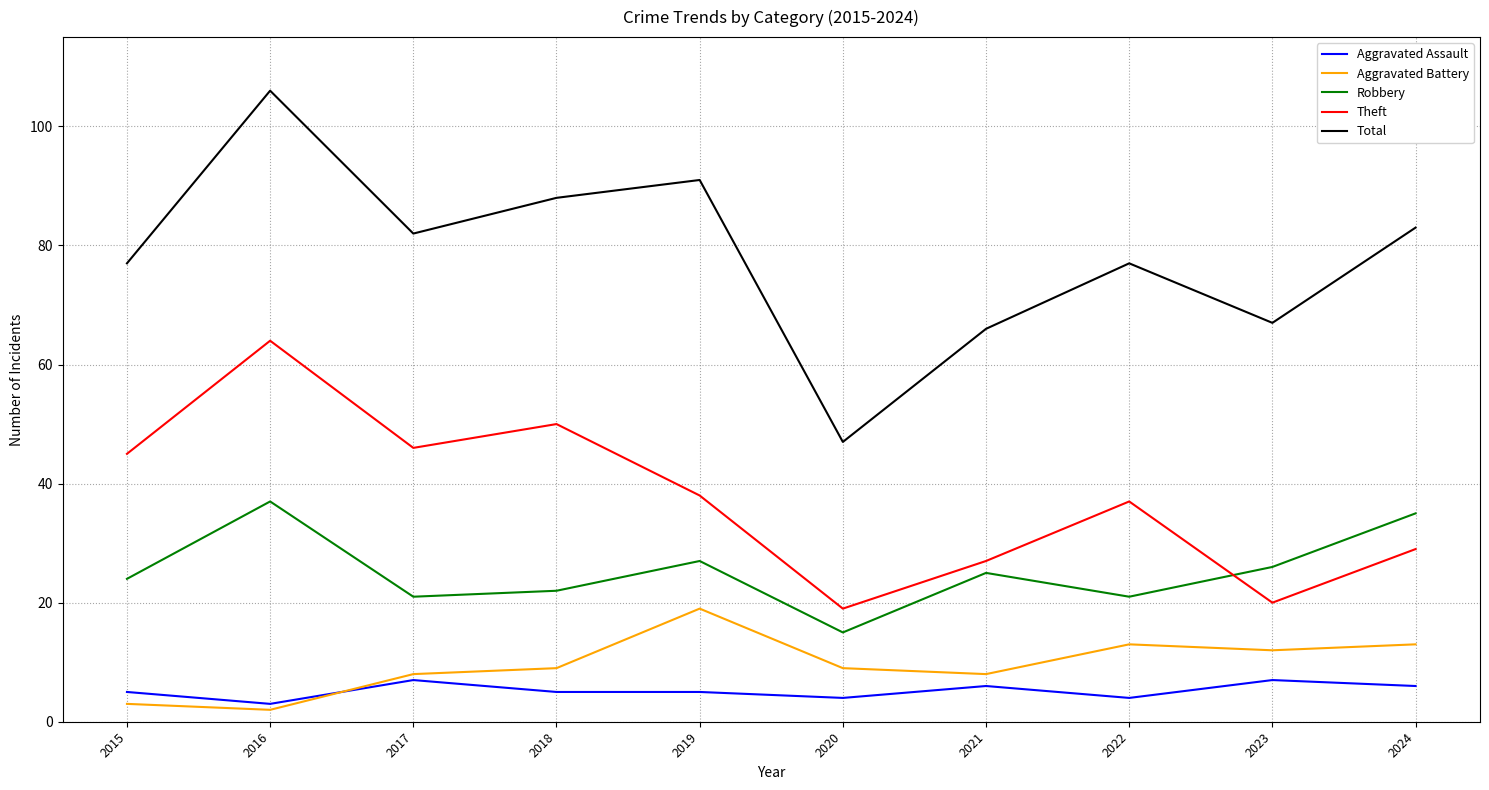

At which category is the sum across all series the highest?

2016